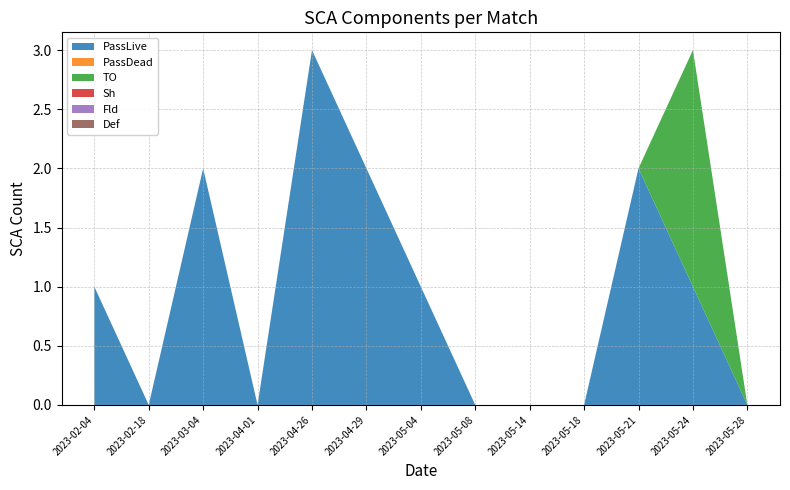

Reading left to right, list all the values displayed in this chart.

PassLive: 2023-02-04=1	2023-02-18=0	2023-03-04=2	2023-04-01=0	2023-04-26=3	2023-04-29=2	2023-05-04=1	2023-05-08=0	2023-05-14=0	2023-05-18=0	2023-05-21=2	2023-05-24=1	2023-05-28=0
PassDead: 2023-02-04=0	2023-02-18=0	2023-03-04=0	2023-04-01=0	2023-04-26=0	2023-04-29=0	2023-05-04=0	2023-05-08=0	2023-05-14=0	2023-05-18=0	2023-05-21=0	2023-05-24=0	2023-05-28=0
TO: 2023-02-04=0	2023-02-18=0	2023-03-04=0	2023-04-01=0	2023-04-26=0	2023-04-29=0	2023-05-04=0	2023-05-08=0	2023-05-14=0	2023-05-18=0	2023-05-21=0	2023-05-24=2	2023-05-28=0
Sh: 2023-02-04=0	2023-02-18=0	2023-03-04=0	2023-04-01=0	2023-04-26=0	2023-04-29=0	2023-05-04=0	2023-05-08=0	2023-05-14=0	2023-05-18=0	2023-05-21=0	2023-05-24=0	2023-05-28=0
Fld: 2023-02-04=0	2023-02-18=0	2023-03-04=0	2023-04-01=0	2023-04-26=0	2023-04-29=0	2023-05-04=0	2023-05-08=0	2023-05-14=0	2023-05-18=0	2023-05-21=0	2023-05-24=0	2023-05-28=0
Def: 2023-02-04=0	2023-02-18=0	2023-03-04=0	2023-04-01=0	2023-04-26=0	2023-04-29=0	2023-05-04=0	2023-05-08=0	2023-05-14=0	2023-05-18=0	2023-05-21=0	2023-05-24=0	2023-05-28=0